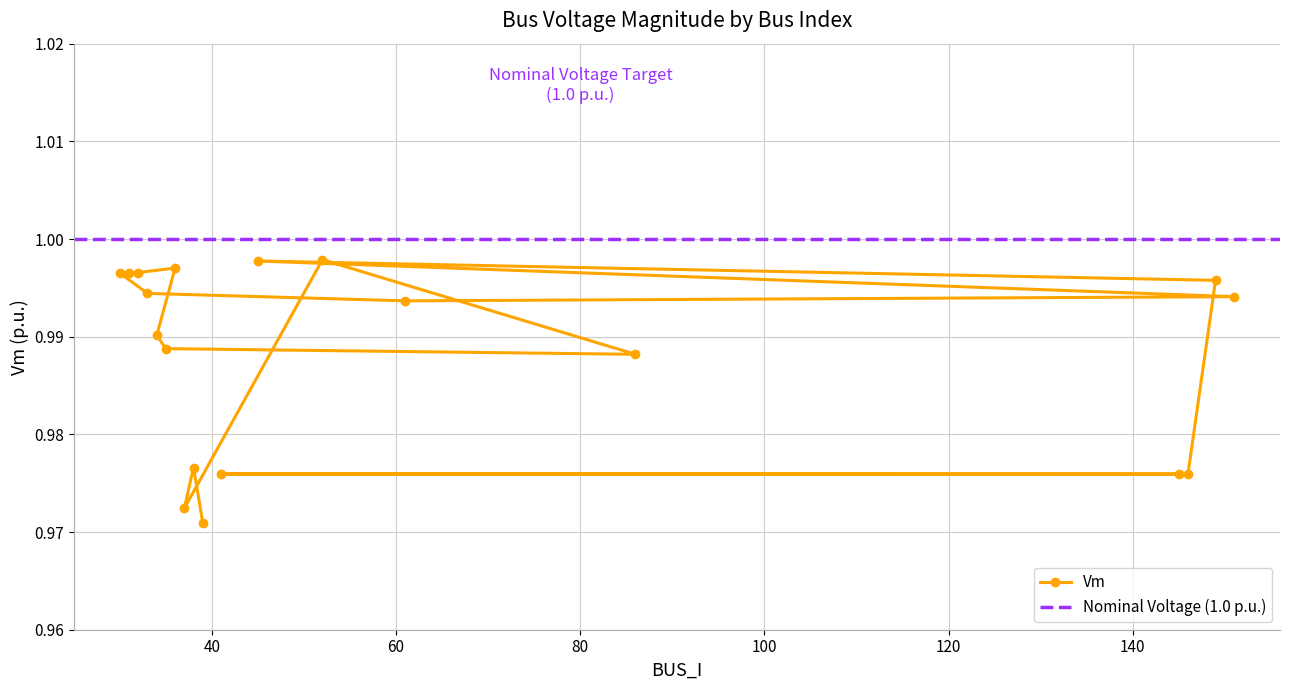

List the labels in order of value, largest first.

52, 45, 36, 32, 31, 30, 149, 33, 151, 61, 34, 35, 86, 38, 41, 145, 146, 37, 39